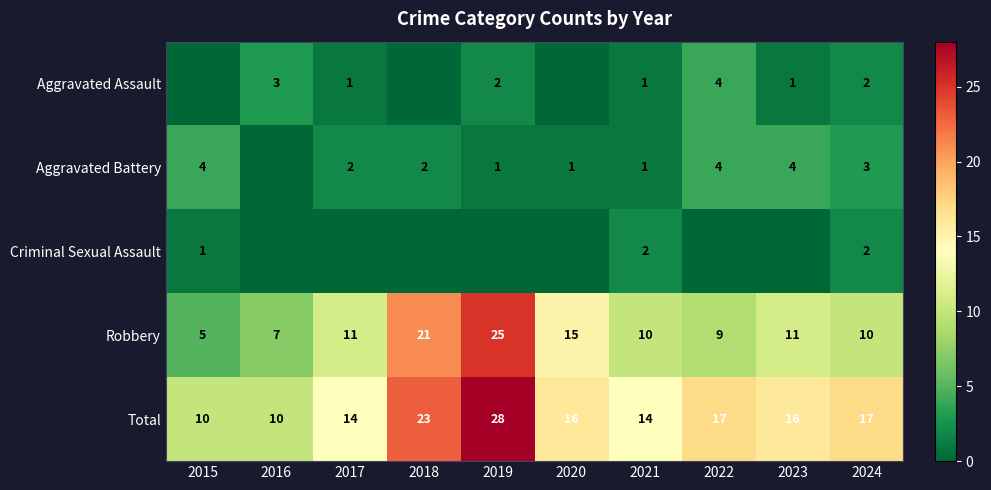

What is the average value of the Aggravated Battery series?

2